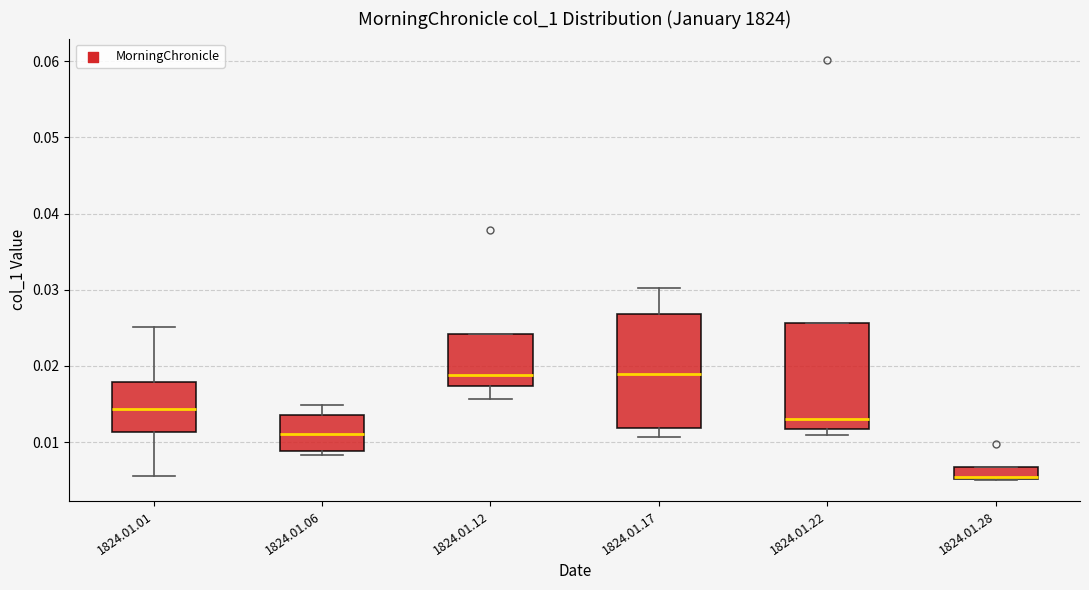

Where does the lower whisker of the box for 1824.01.01 end on the y-axis? The values are not printed on the chart, so give them approximately, as read against the axis.

0.006